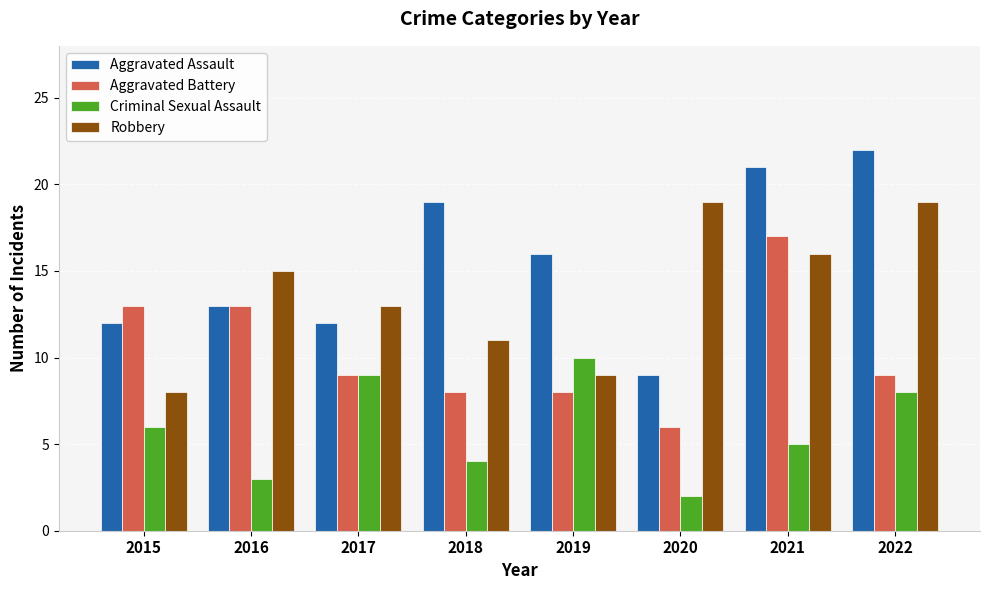

What is the difference between the Criminal Sexual Assault values at 2017 and 2018?

5